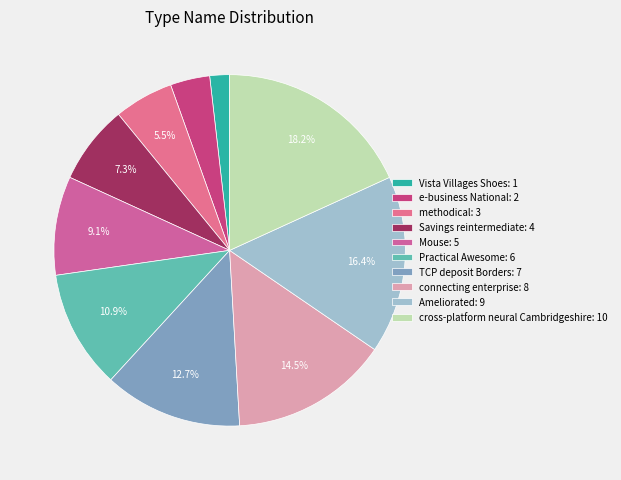

To the nearest percent, what is the average slice percentage?

10%